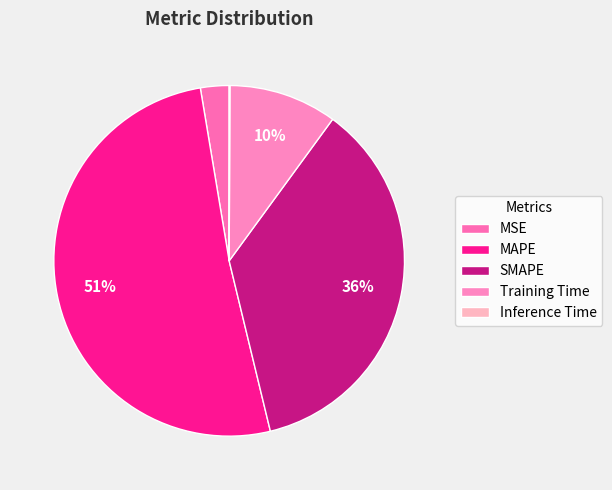

How many slices are in this pie chart?

5